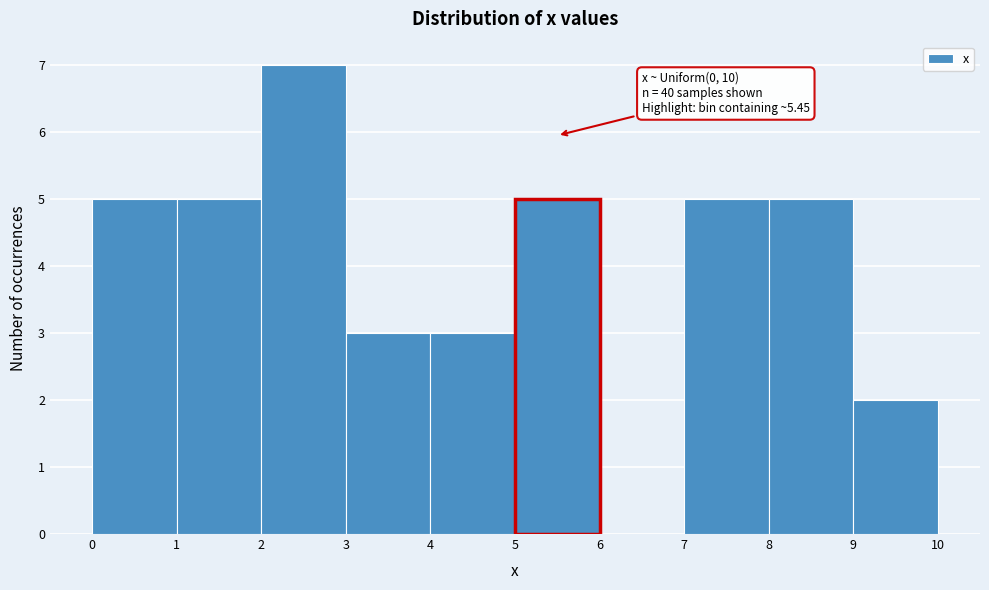

Which range on the x-axis has the tallest bar?

2 to 3